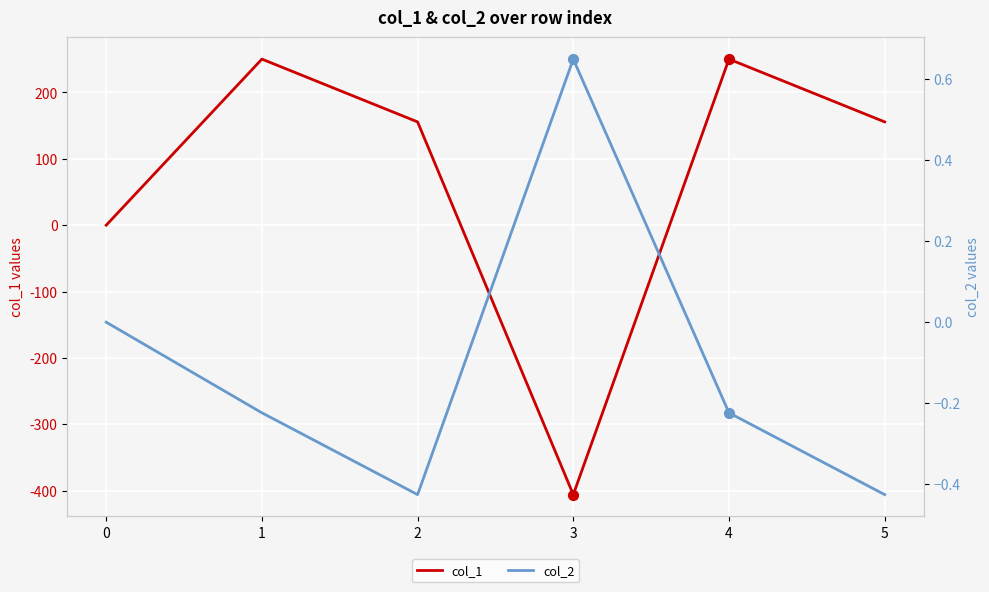

Which series has the largest total across all categories?

col_1